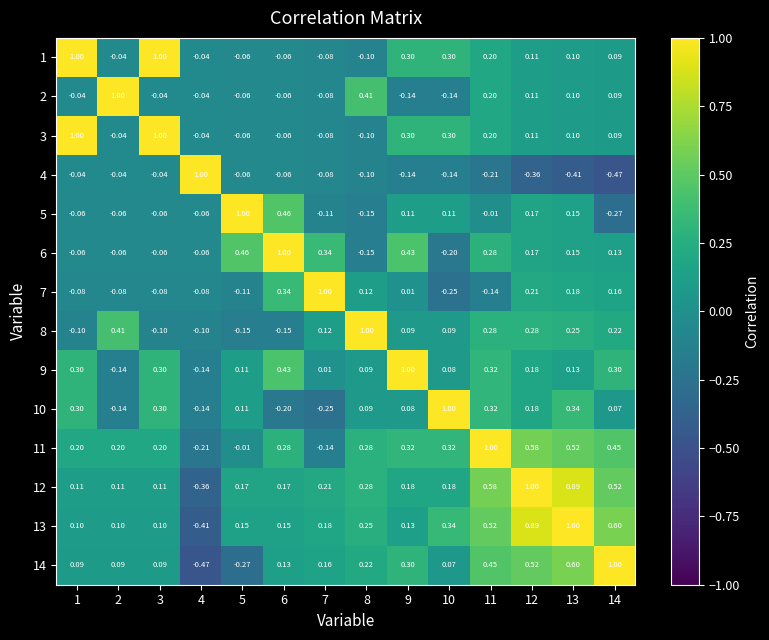

What is the total value across all series at 11?

4.0